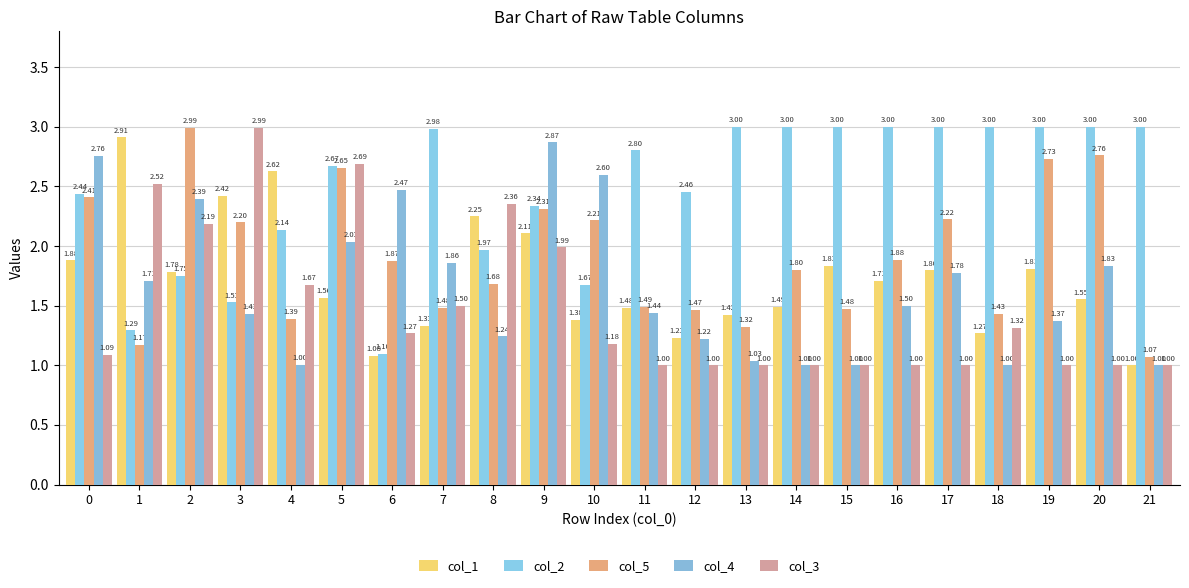

What is the approximate value of col_1 at 14?

1.5